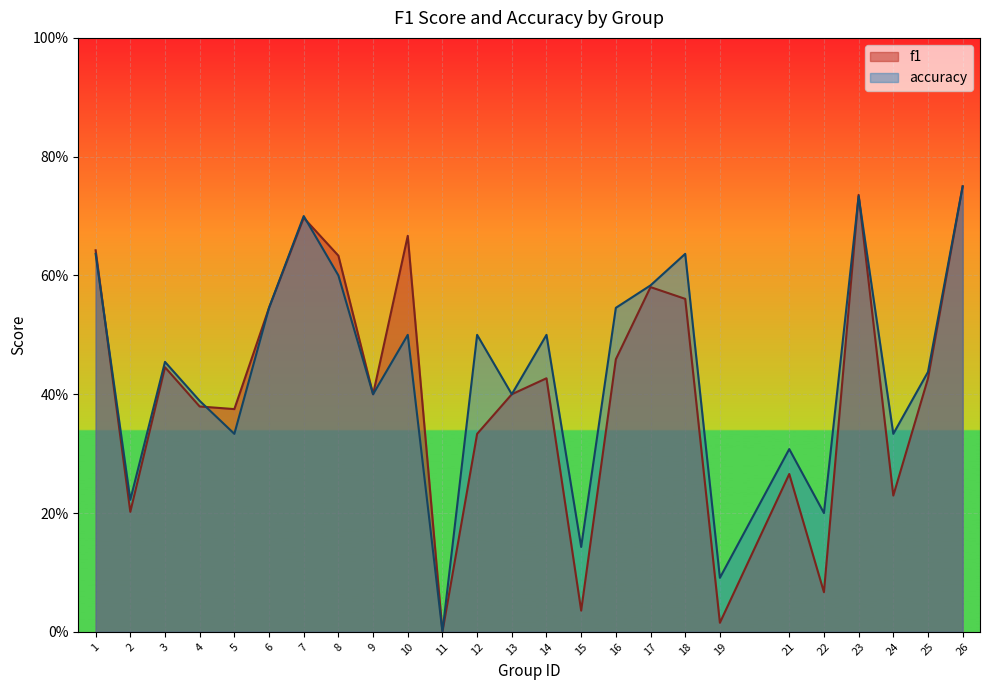

Reading right to left, list all the values displayed in this chart.

f1: 26=0.8	25=0.4	24=0.2	23=0.7	22=0.1	21=0.3	19=0.0	18=0.6	17=0.6	16=0.5	15=0.0	14=0.4	13=0.4	12=0.3	11=0.0	10=0.7	9=0.4	8=0.6	7=0.7	6=0.5	5=0.4	4=0.4	3=0.4	2=0.2	1=0.6
accuracy: 26=0.8	25=0.4	24=0.3	23=0.7	22=0.2	21=0.3	19=0.1	18=0.6	17=0.6	16=0.5	15=0.1	14=0.5	13=0.4	12=0.5	11=0.0	10=0.5	9=0.4	8=0.6	7=0.7	6=0.5	5=0.3	4=0.4	3=0.5	2=0.2	1=0.6